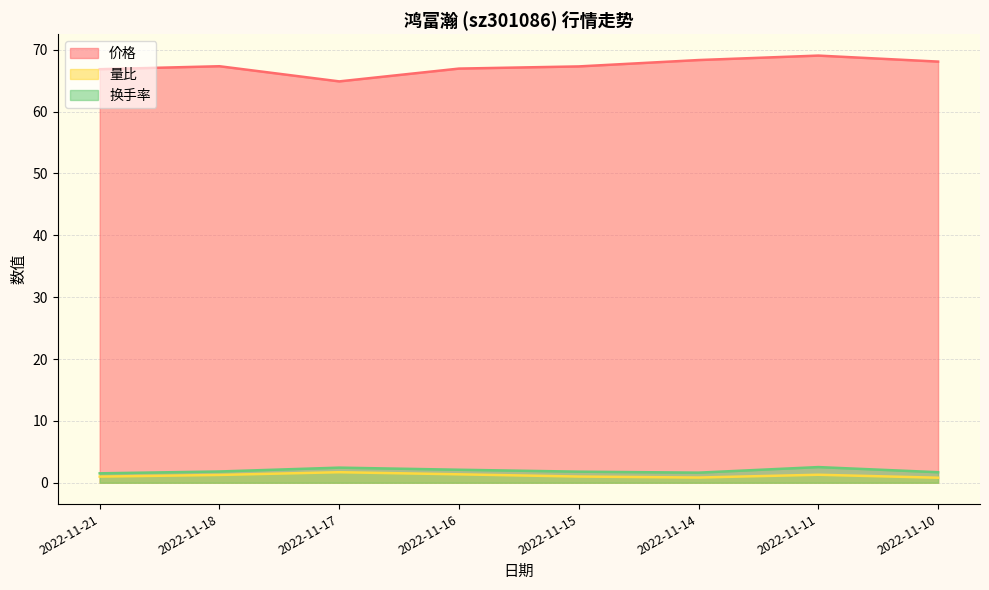

True or false: 量比 has a value of 1.3 at 2022-11-18.

True